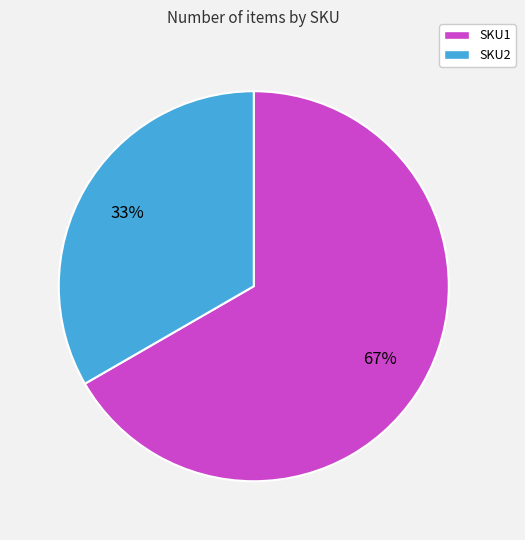

To the nearest percent, what percentage of the pie is SKU2?

33%